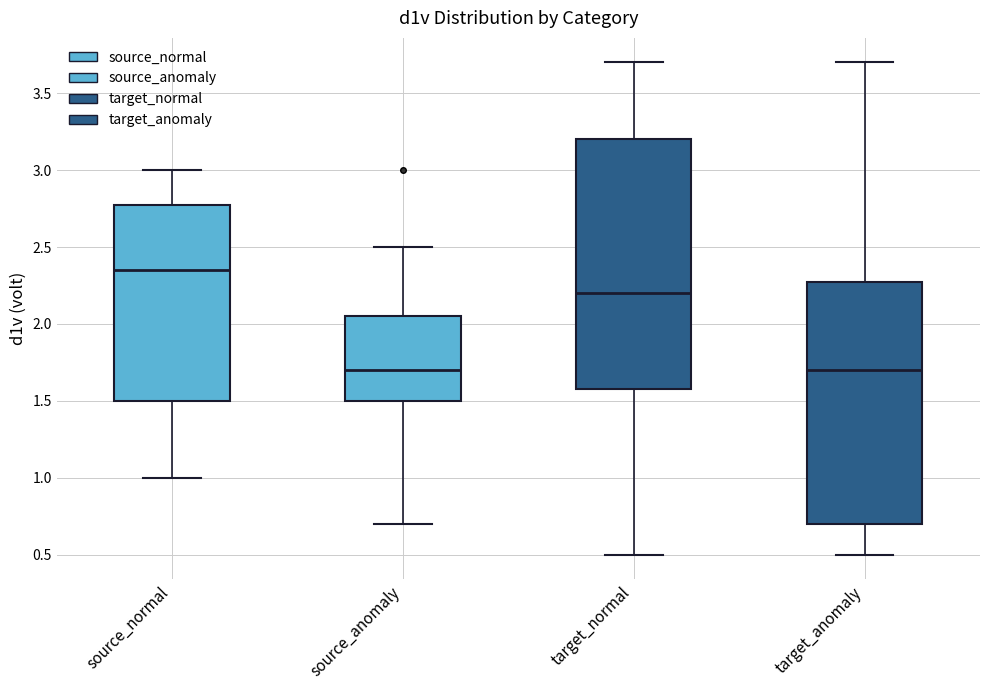

Reading left to right, read every box against the y-axis: the position of its median line, the range the box covers, and the ends of its whiskers. The values are not printed on the chart, so give them approximately, as read against the axis.

source_normal: median 2.35, box 1.50 to 2.80, whiskers 1.00 to 3.00
source_anomaly: median 1.70, box 1.50 to 2.05, whiskers 0.70 to 2.50
target_normal: median 2.20, box 1.60 to 3.20, whiskers 0.50 to 3.70
target_anomaly: median 1.70, box 0.70 to 2.30, whiskers 0.50 to 3.70